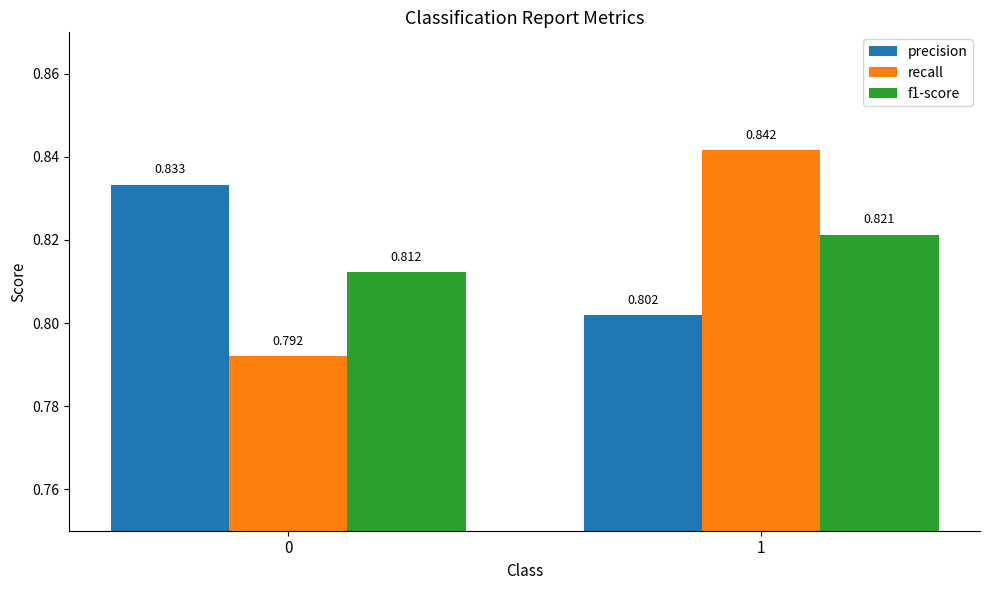

Is the value of precision at 0 greater than the value of recall at 0?

Yes